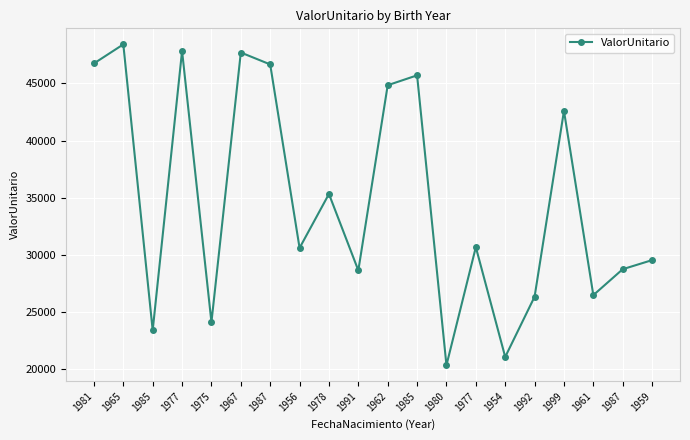

Which category has the lowest value across all series?

1980